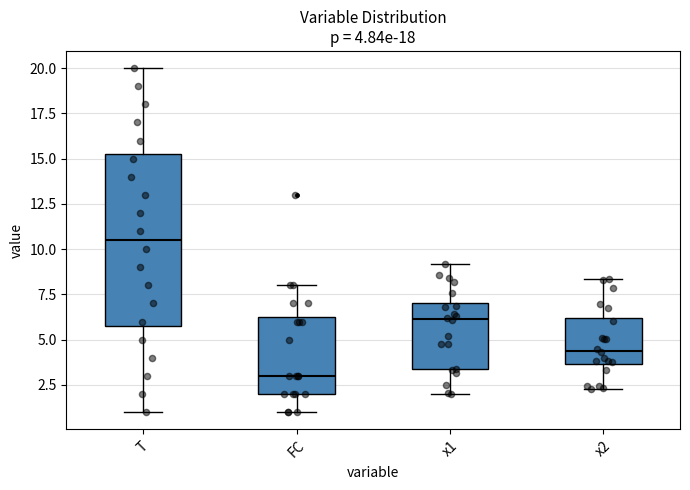

Comparing the boxes themselves (not the whiskers), which one is the tallest?

T